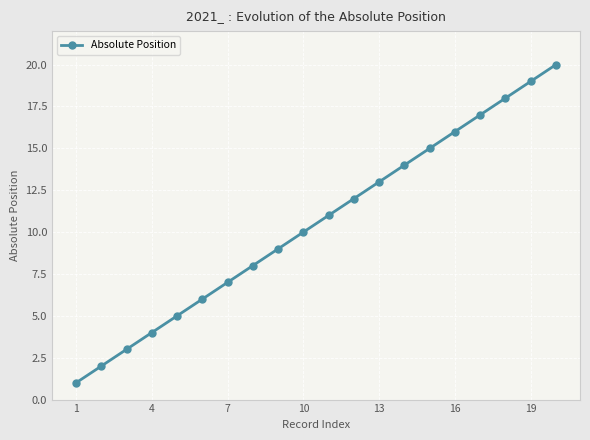

What is the sum of all values?

210